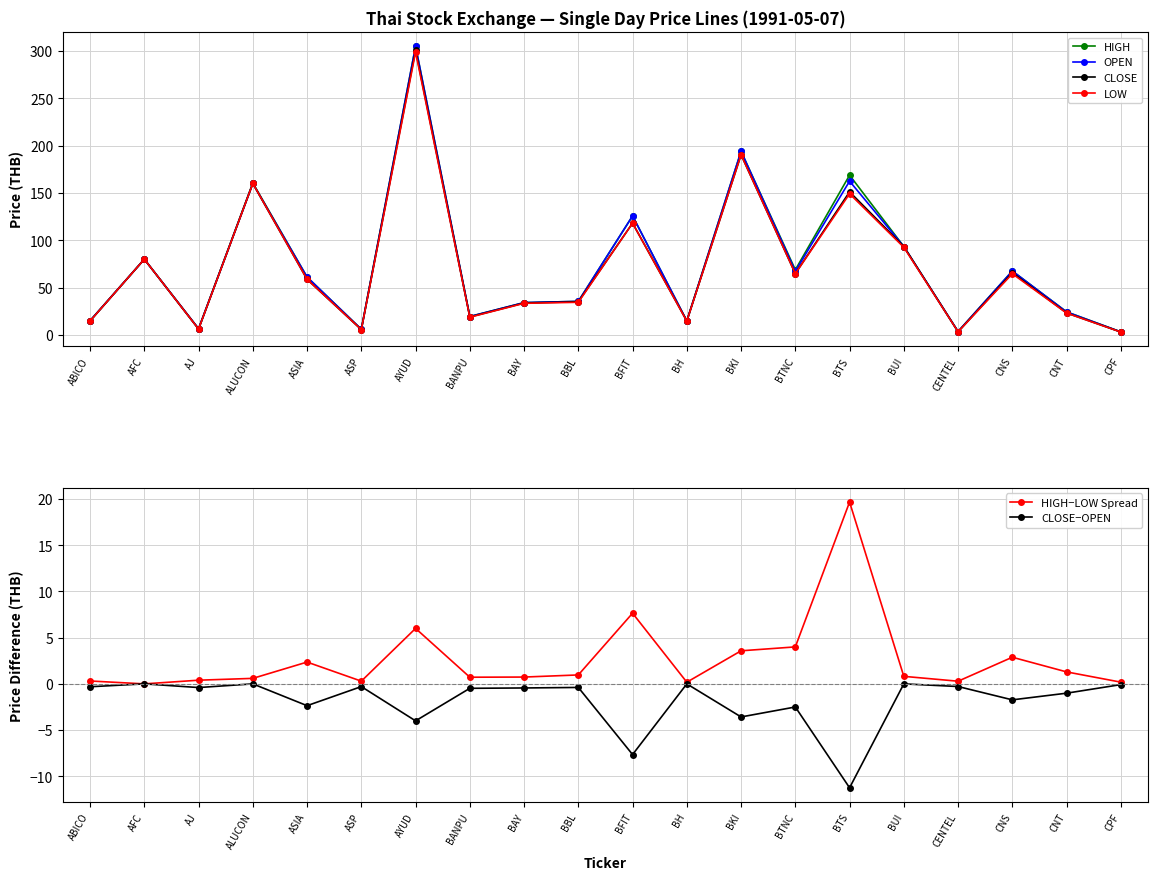

What is the average value of the HIGH−LOW Spread series?

2.6